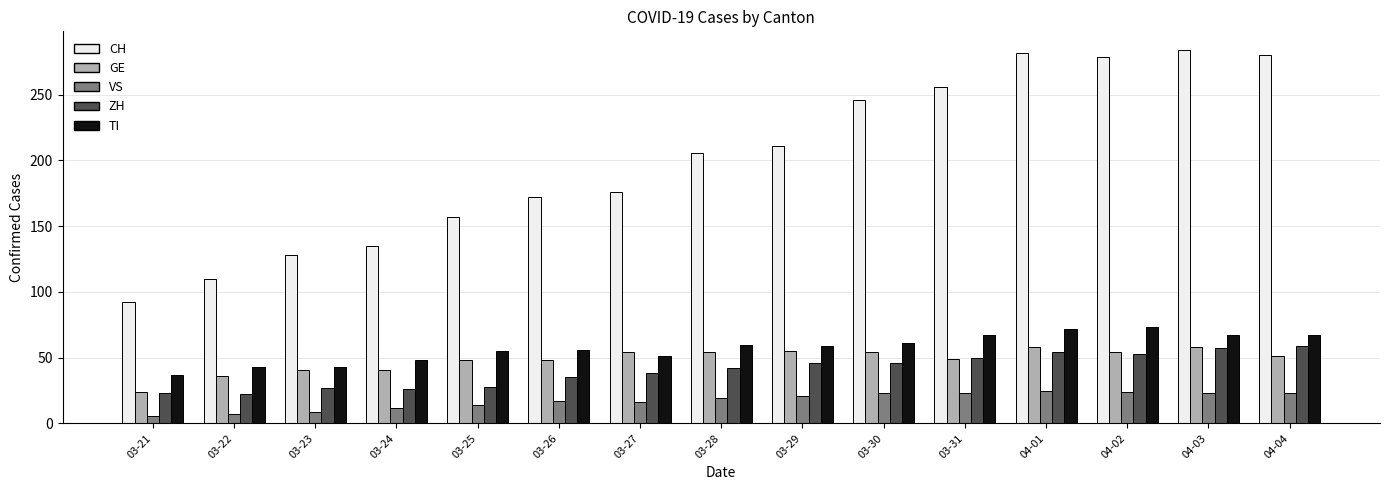

At how many categories does at least one series exceed 50?

15